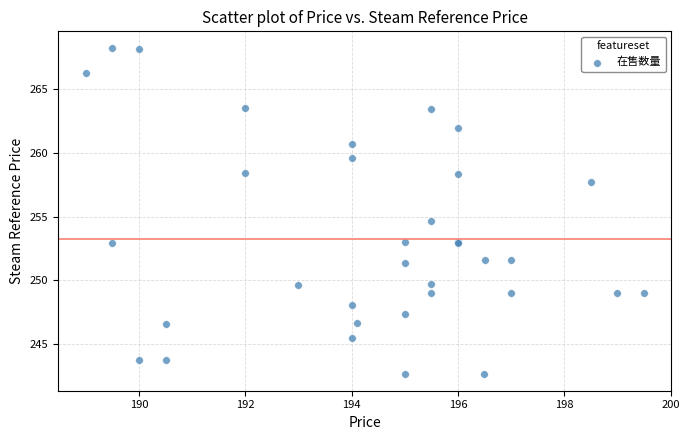

What Y value in the scatter plot is closest to 255?

254.7